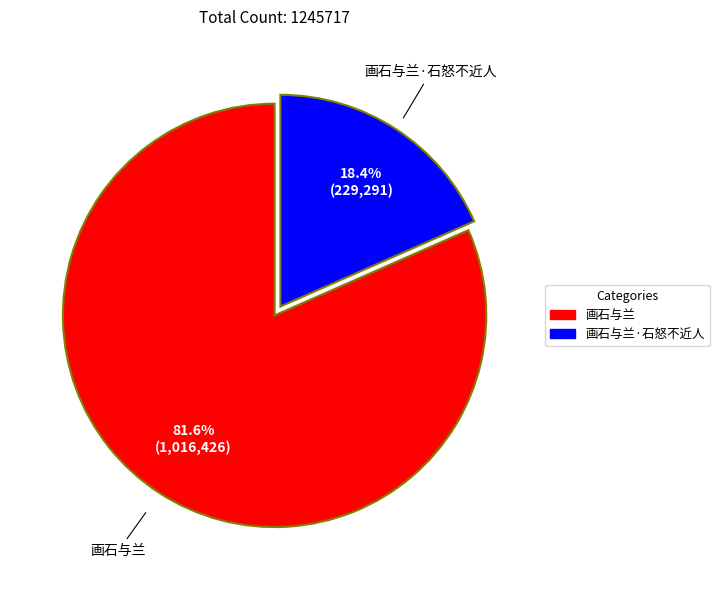

Does any single category account for the majority?

Yes